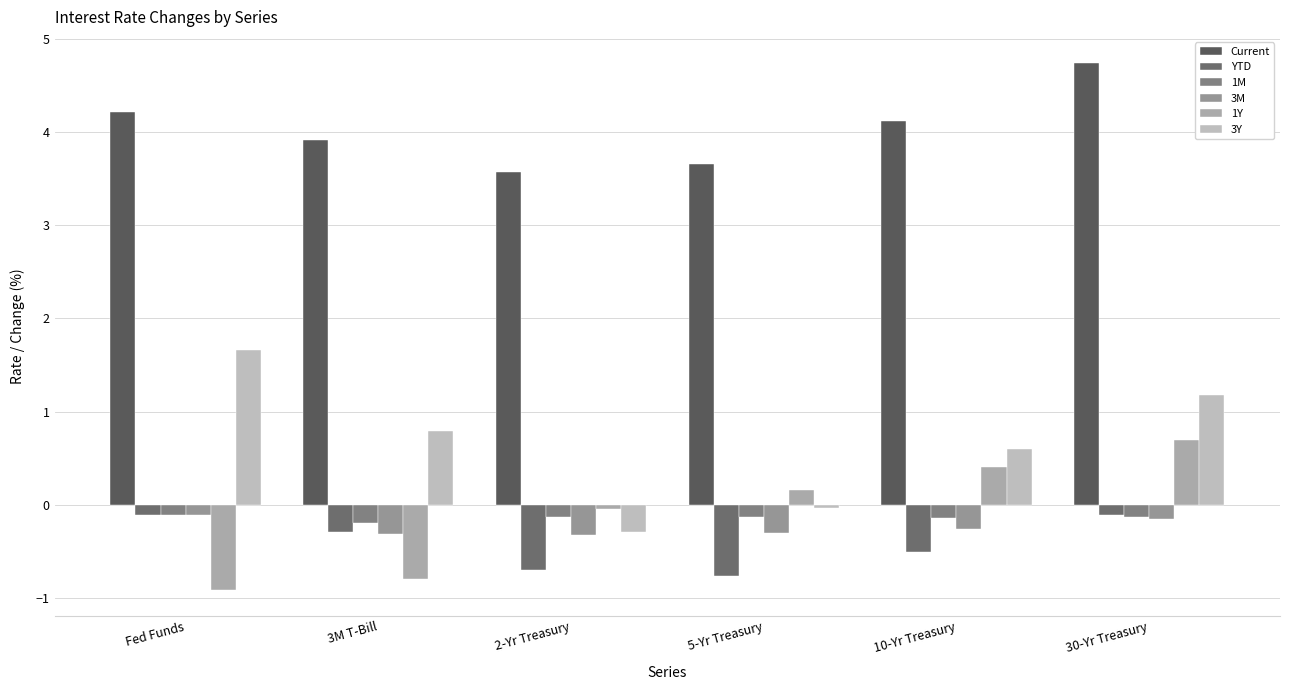

How many bars are there in each group?

6